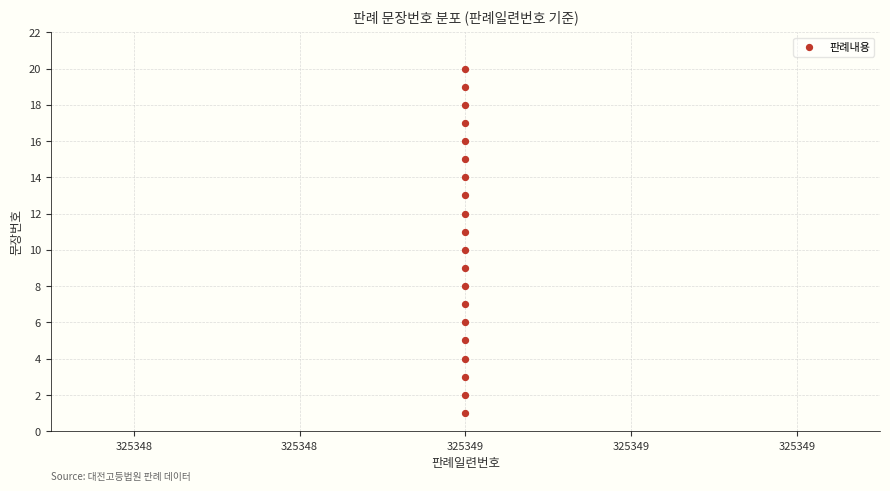

What is the range of Y values (max minus min)?

19